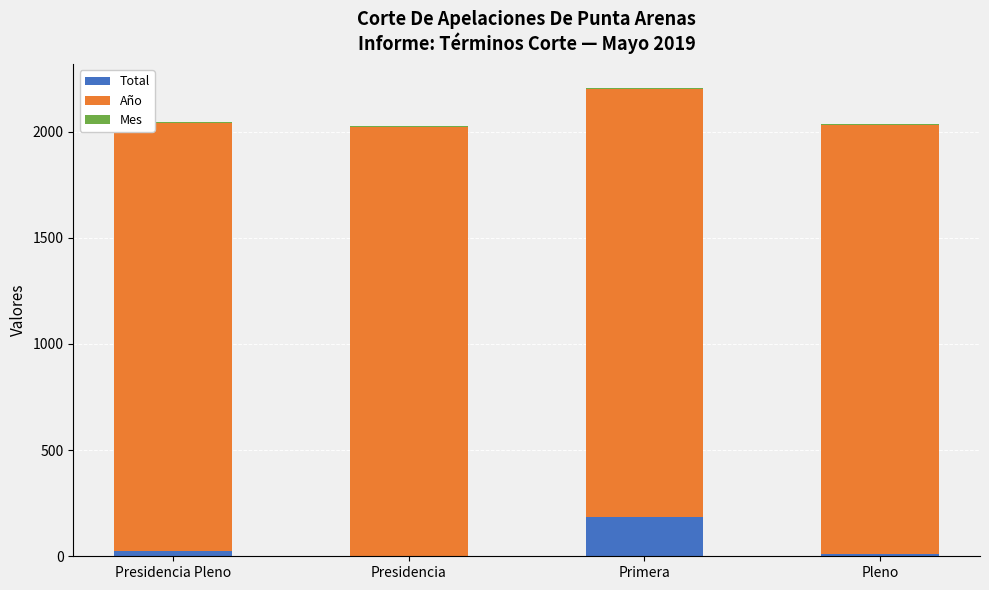

The Total series shows 266 at Primera. True or false?

False